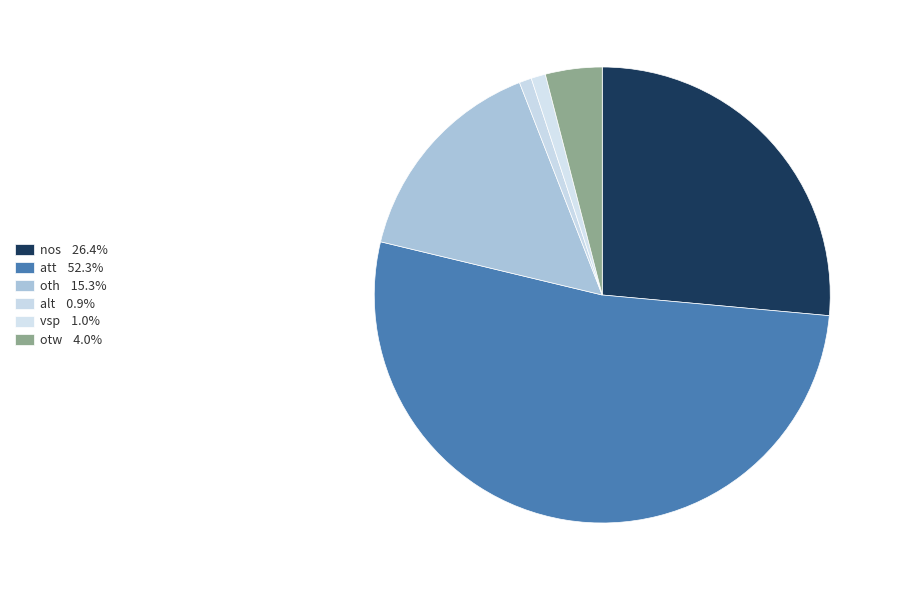

How many segments does this pie chart have?

6